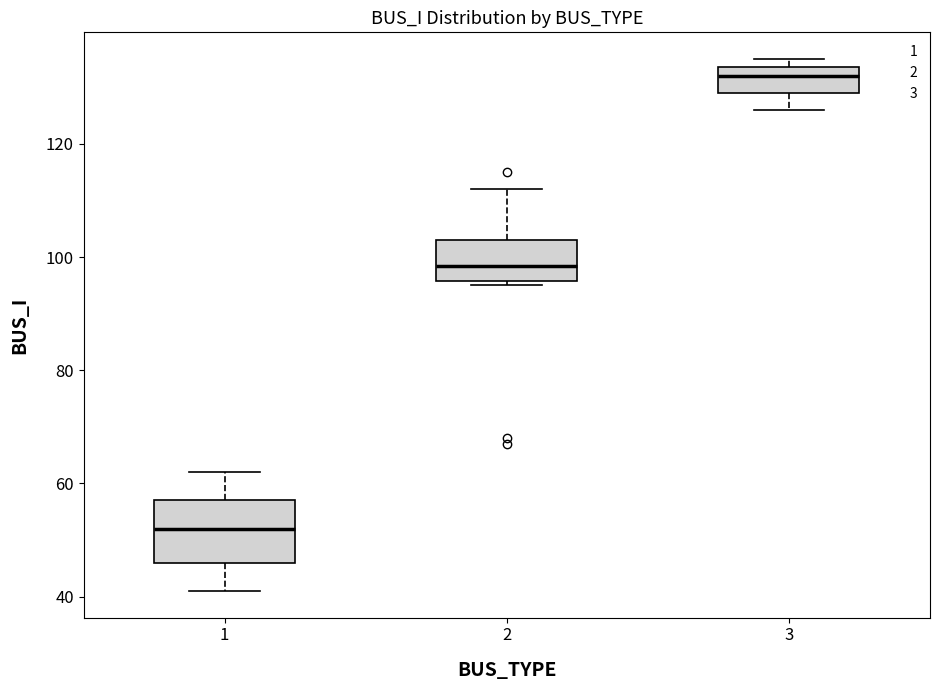

Reading left to right, transcribe this box plot: for each box, give where its median line is, the range the box spans, and where its two whiskers end, as read against the y-axis. The values are not printed on the chart, so give them approximately, as read against the axis.

1: median 52, box 46 to 58, whiskers 42 to 62
2: median 98, box 96 to 104, whiskers 96 (just below the box's lower edge) to 112
3: median 132, box 130 to 134, whiskers 126 to 136